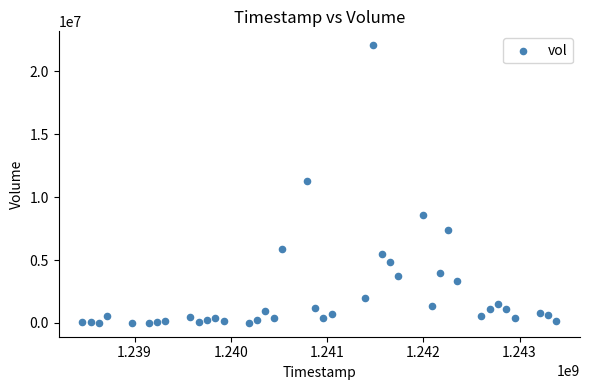

What is the range of X values (max minus min)?

4924800